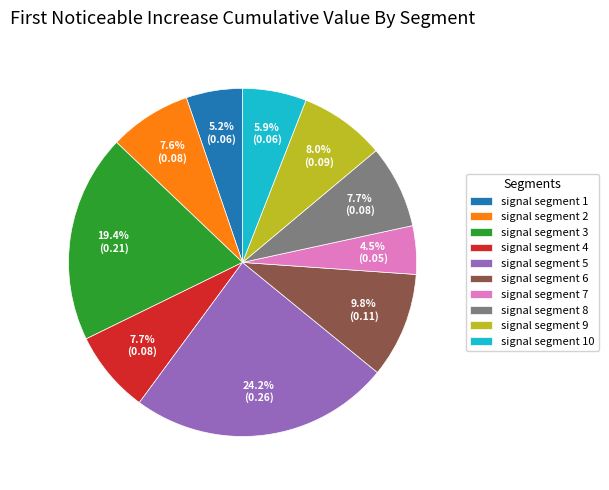

Do signal segment 9 and signal segment 7 together represent more than half of the pie?

No